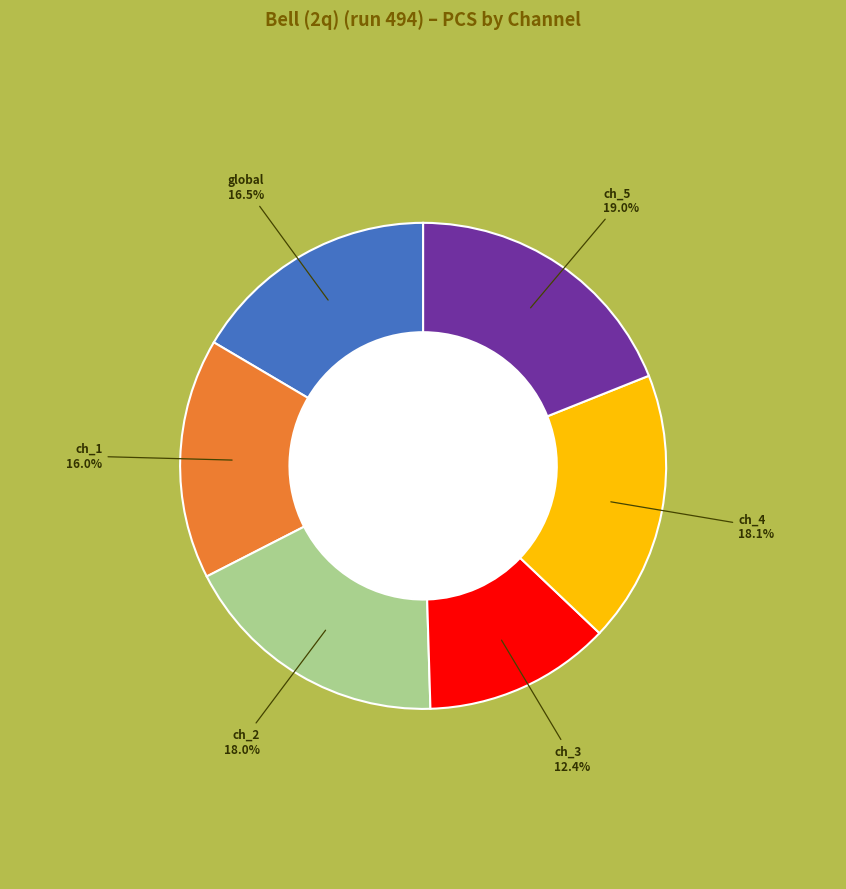

Is there any slice that represents more than half of the pie?

No